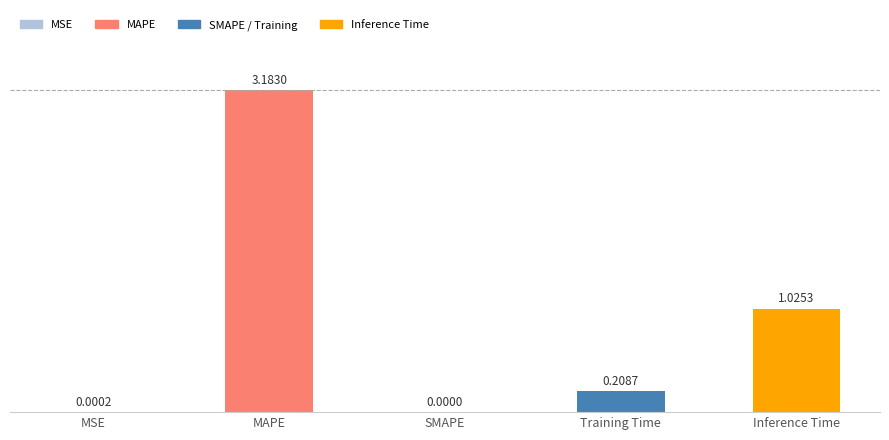

At which category does the chart reach its peak across all series?

MAPE